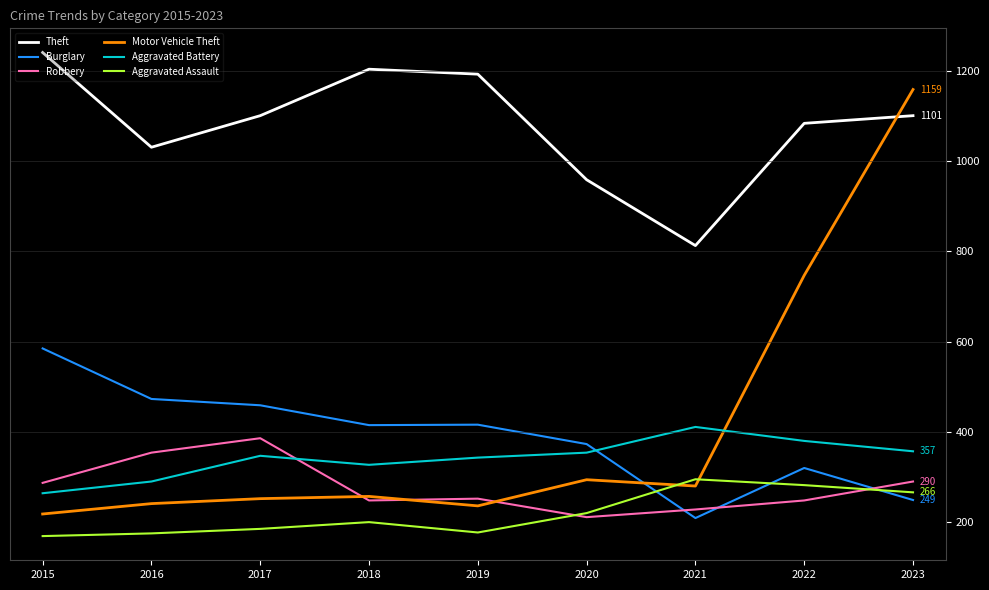

Where is Motor Vehicle Theft nearest to the value 688?

2022